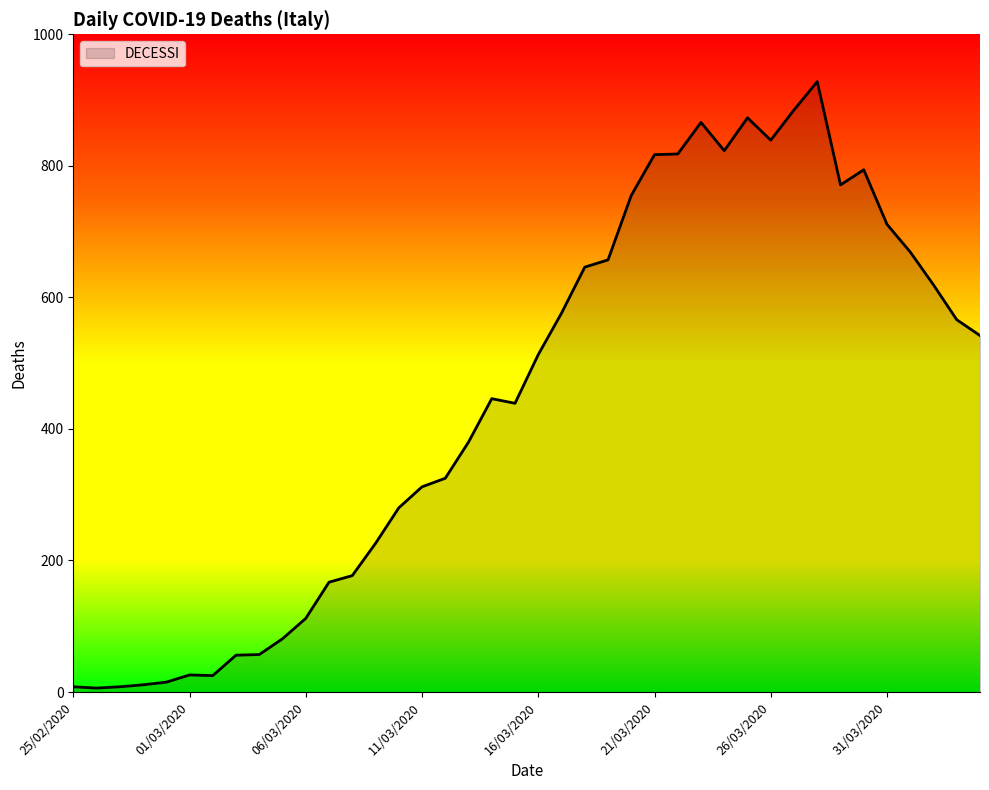

What is the difference between the maximum and minimum values?

922